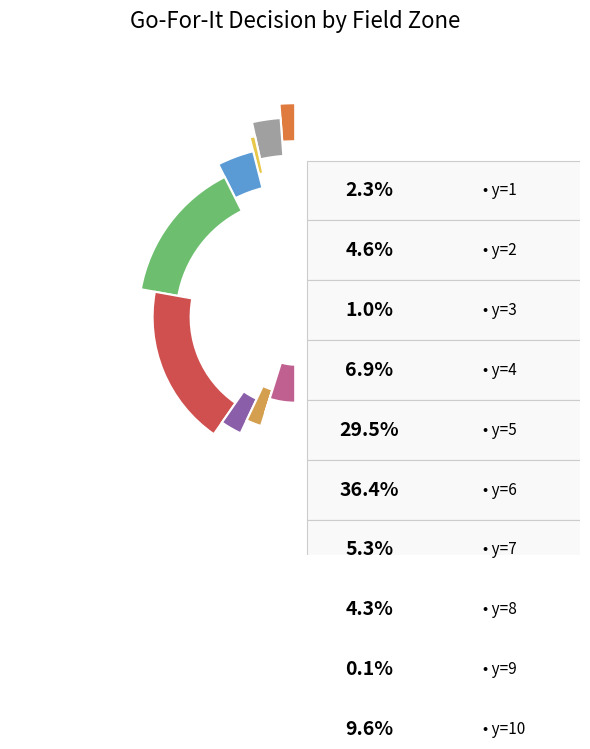

How many slices are in this pie chart?

10